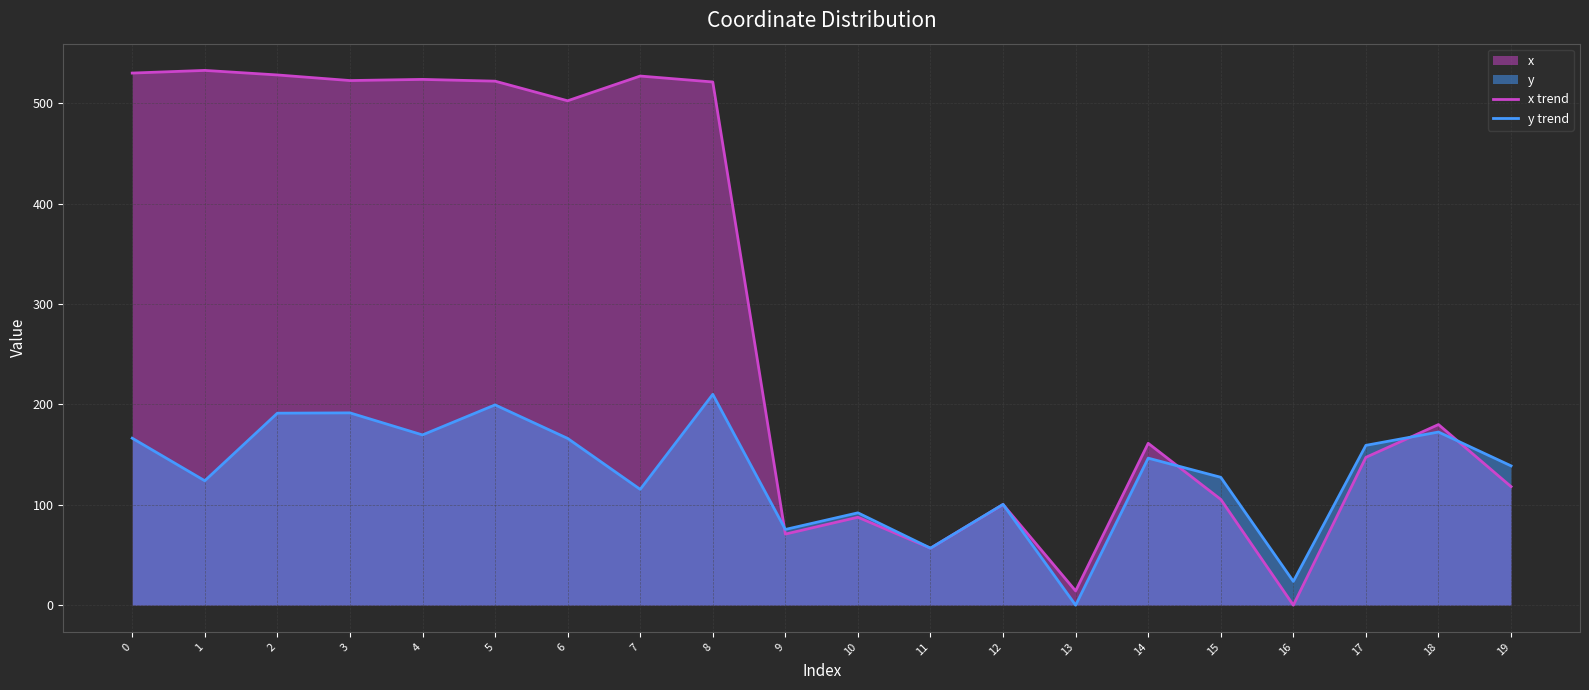

List the series in order of their overall mean, highest first.

x trend, y trend